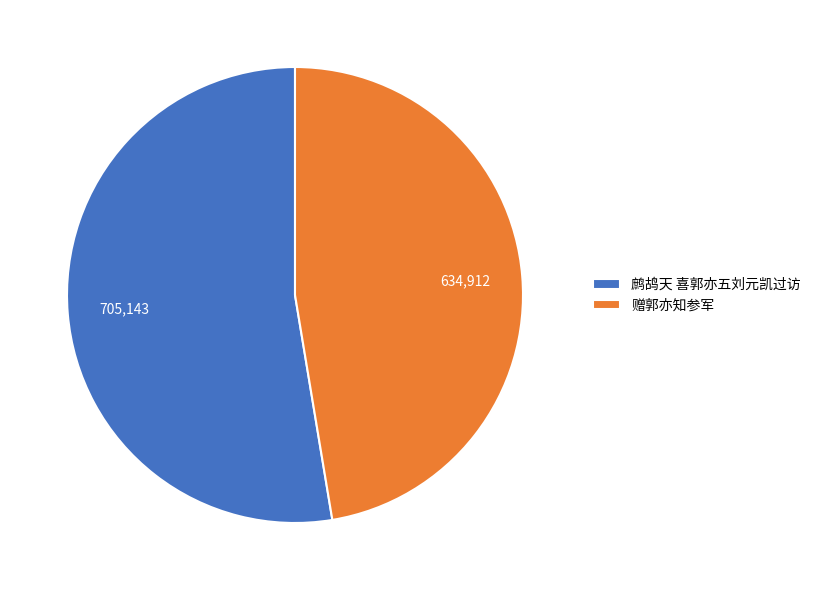

Between 赠郭亦知参军 and 鹧鸪天 喜郭亦五刘元凯过访, which is larger?

鹧鸪天 喜郭亦五刘元凯过访